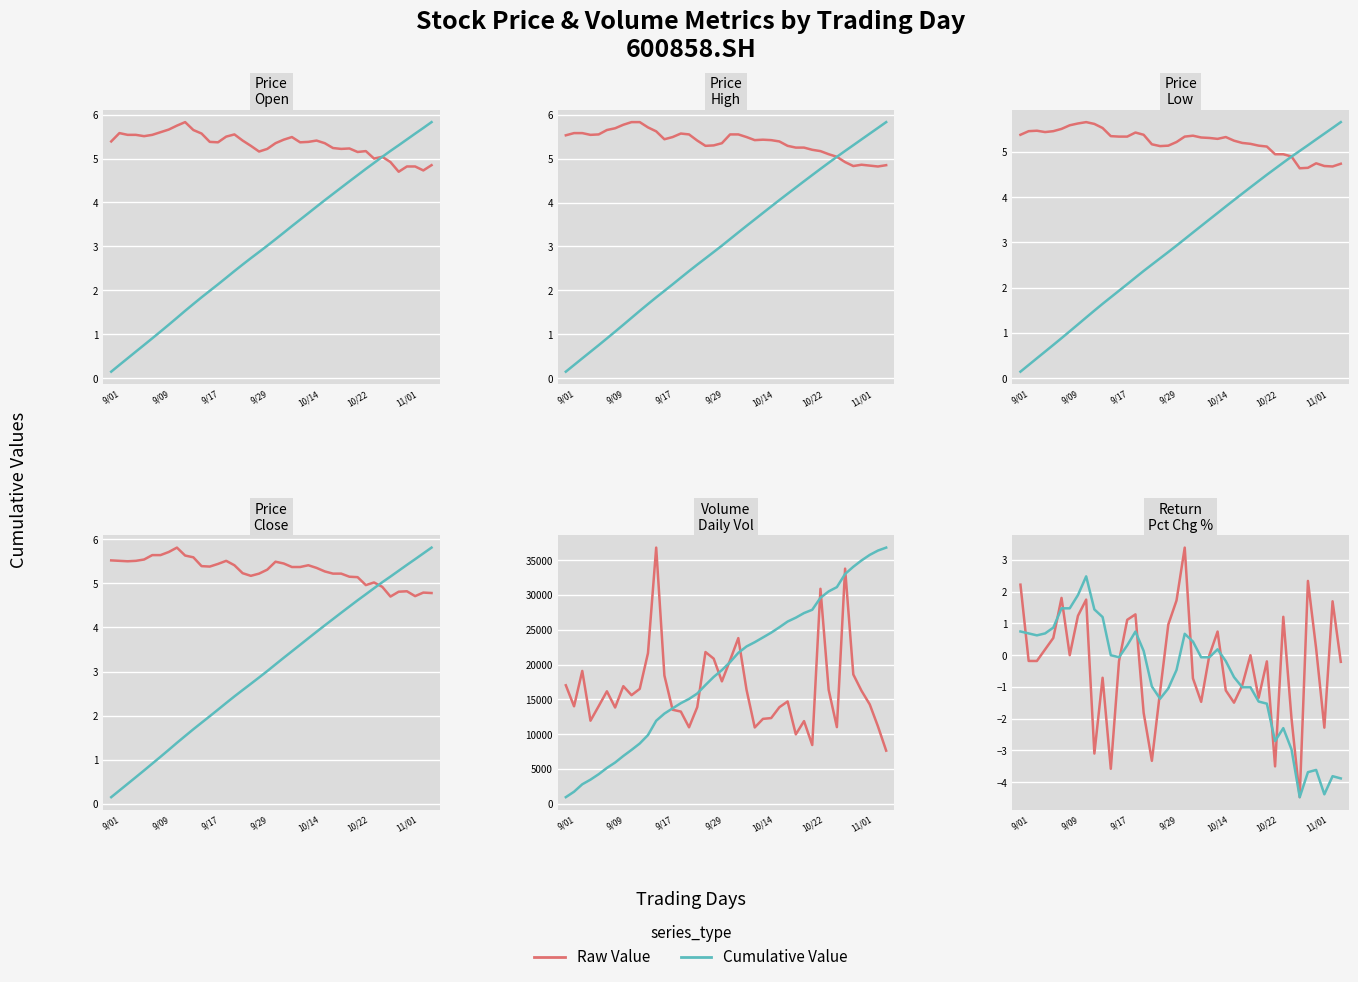

What is the greatest value displayed?

36820.8